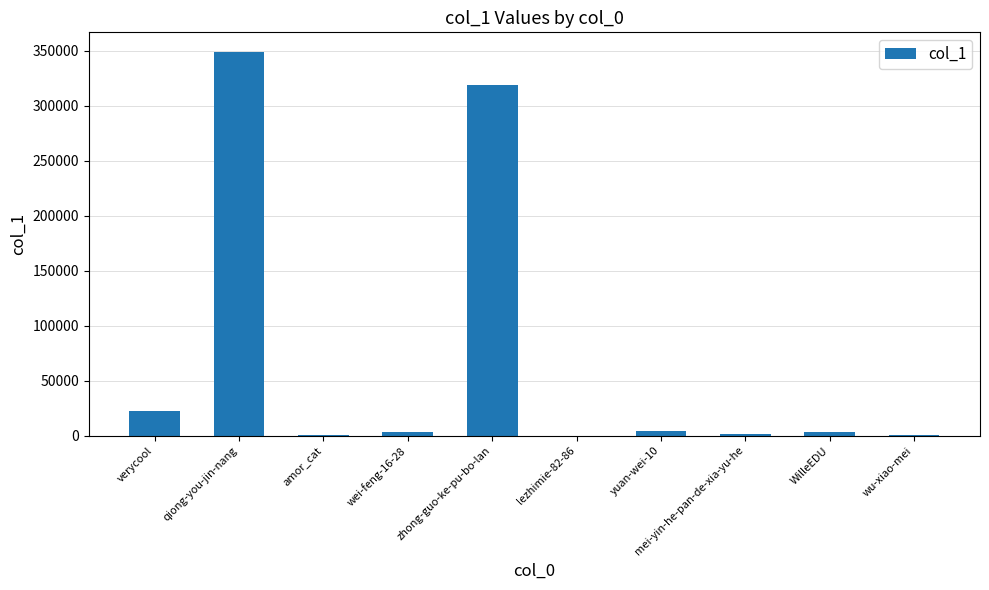

Between lezhimie-82-86 and verycool, which is larger?

verycool